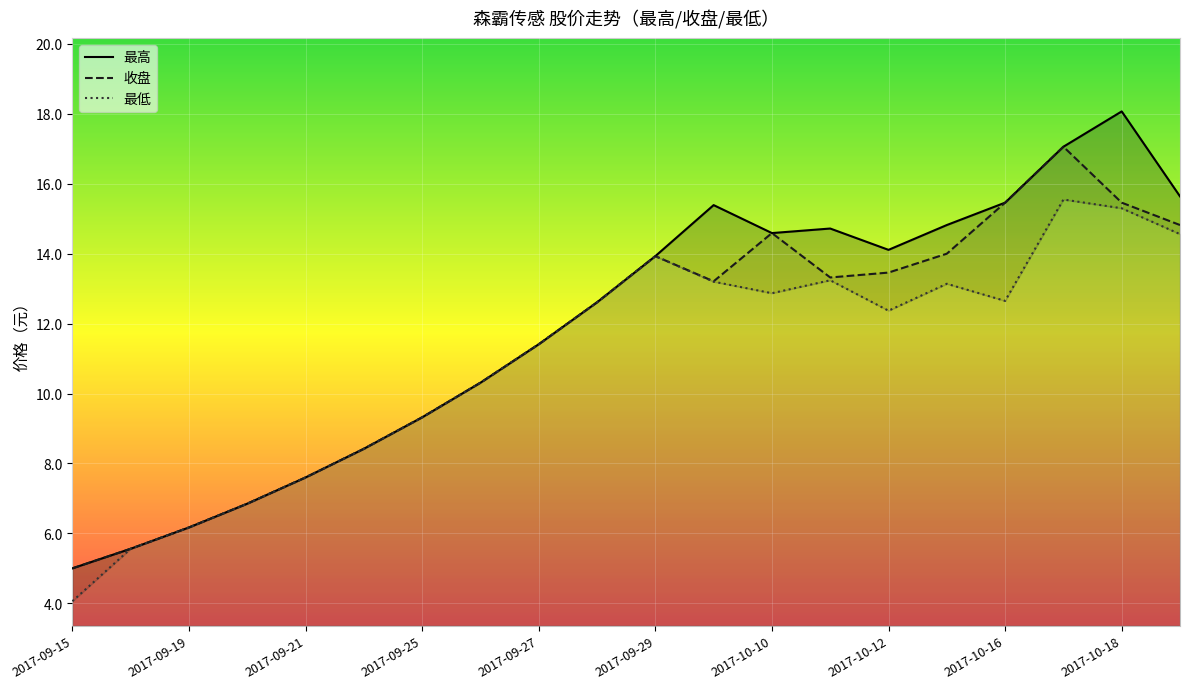

What is the average value of the 最高 series?

11.9